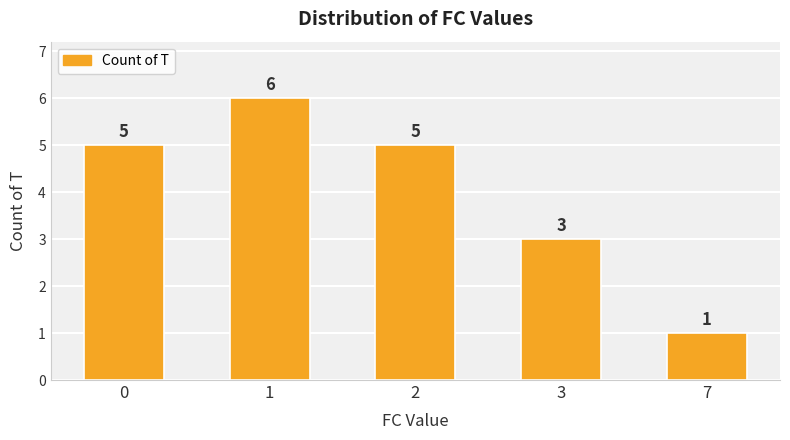

Reading left to right, extract all data points from this chart.

5	6	5	3	1